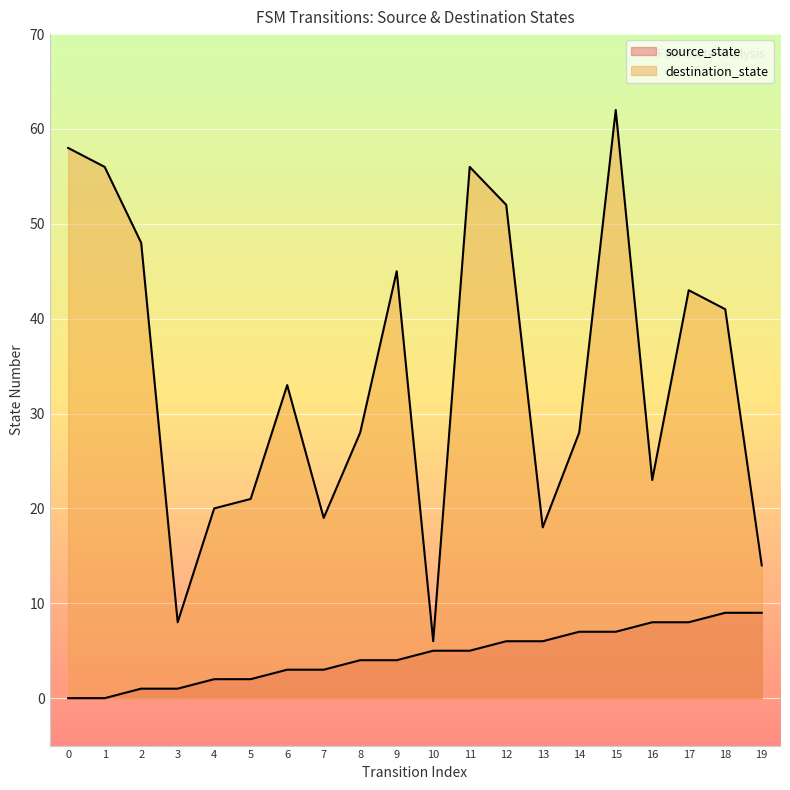

How many lines are shown in the chart?

2